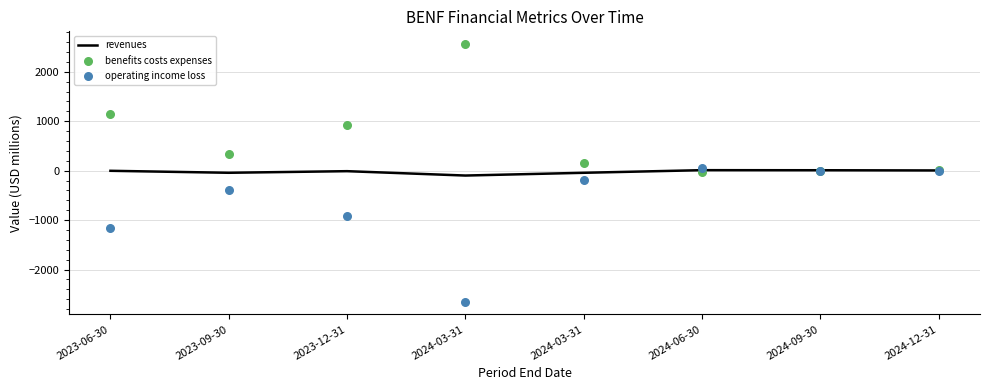

At how many categories does at least one series exceed -512?

8